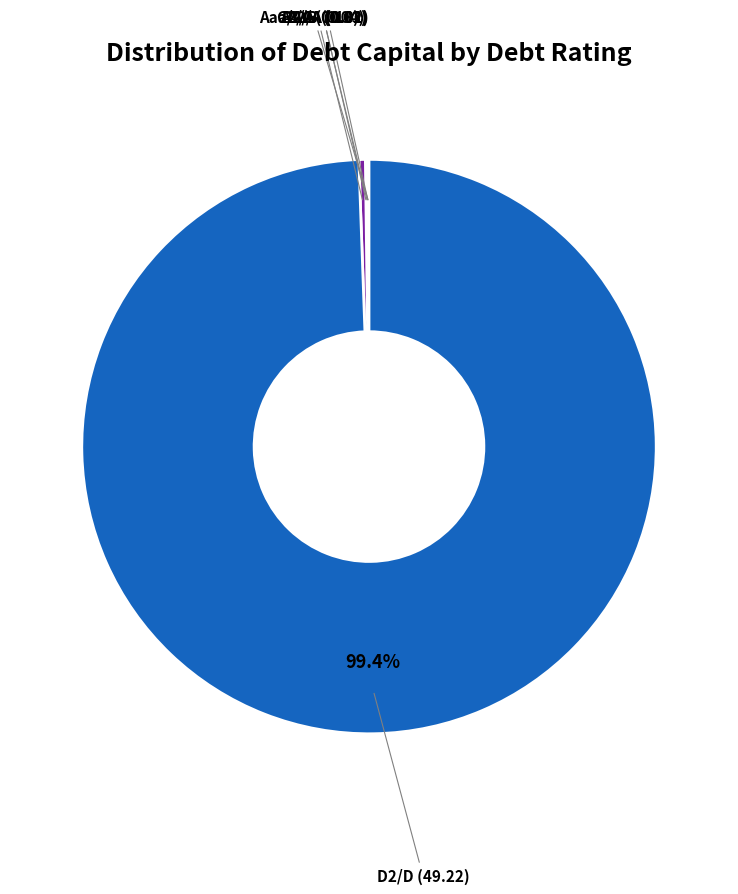

Is there a majority slice in this chart?

Yes